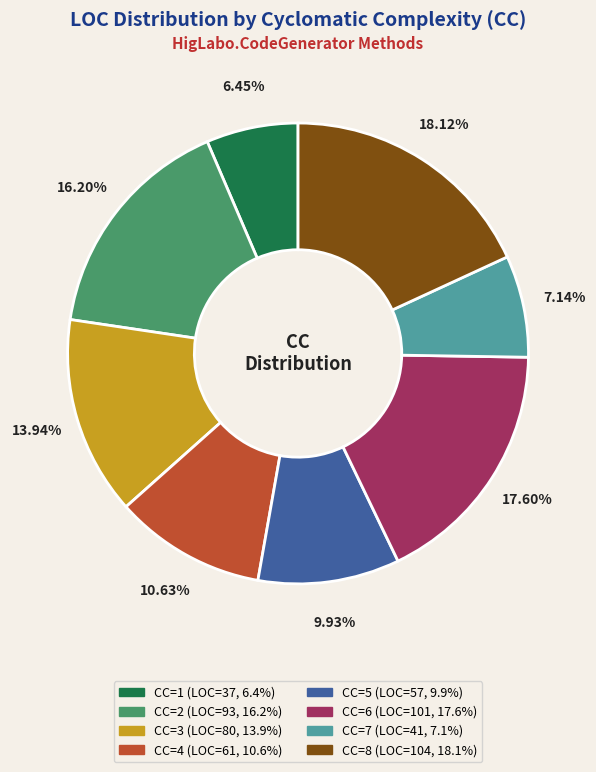

Which slice is the smallest?

CC=1